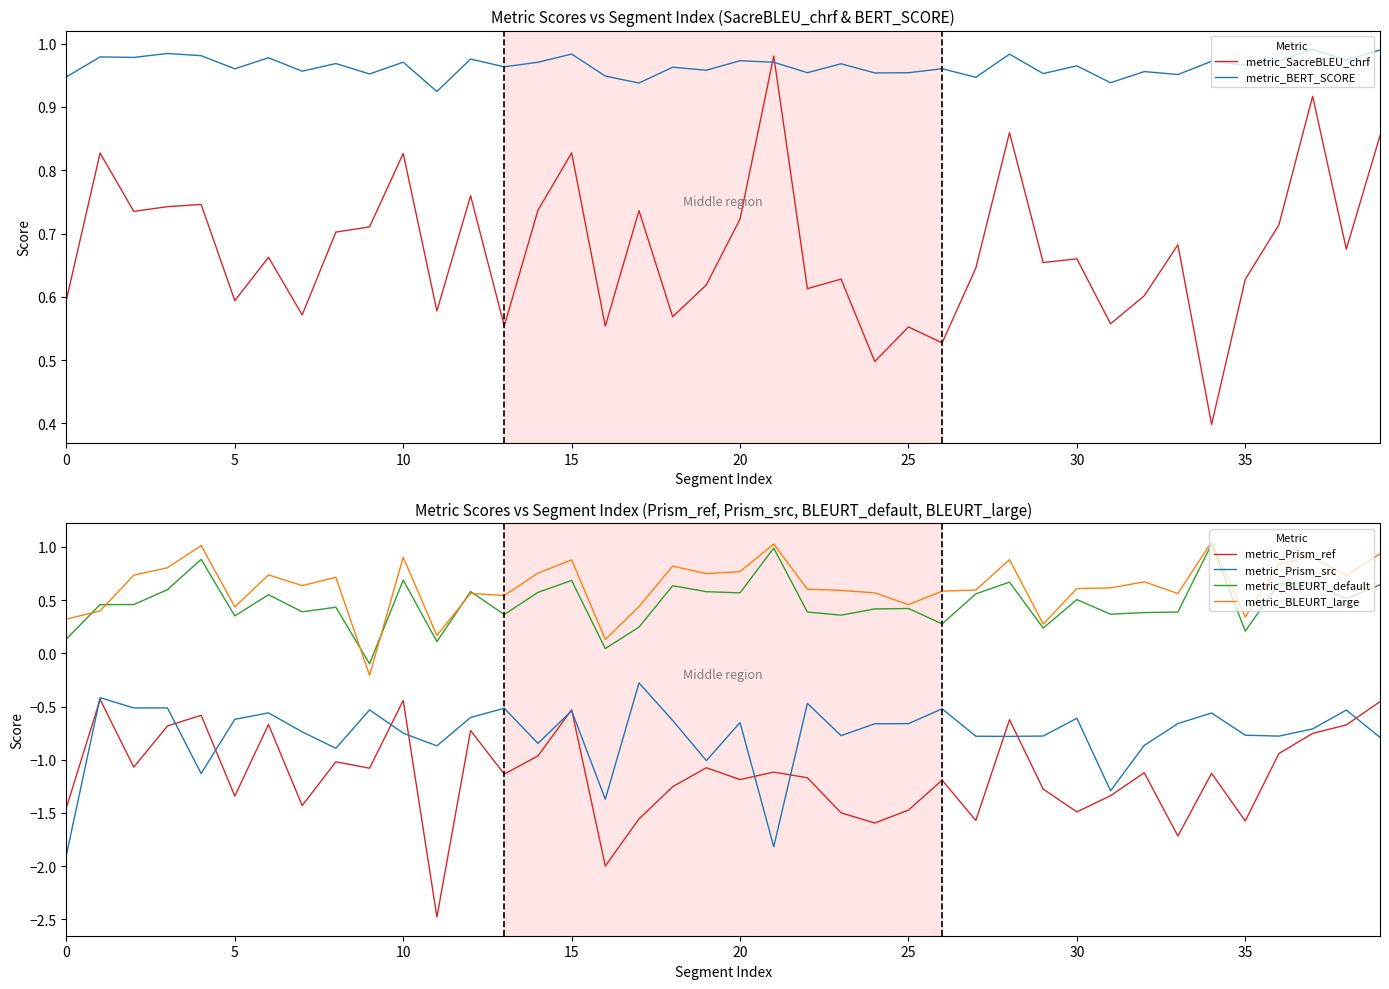

Between 38 and 25, which is larger?

38